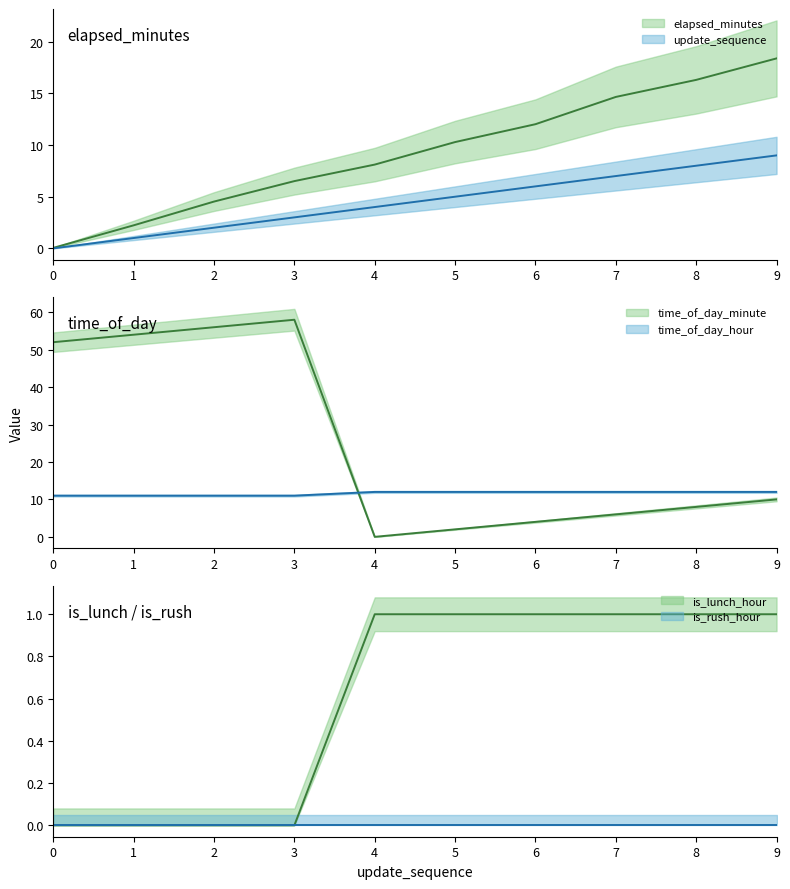

Which category has the lowest value in the time_of_day_minute series?

4